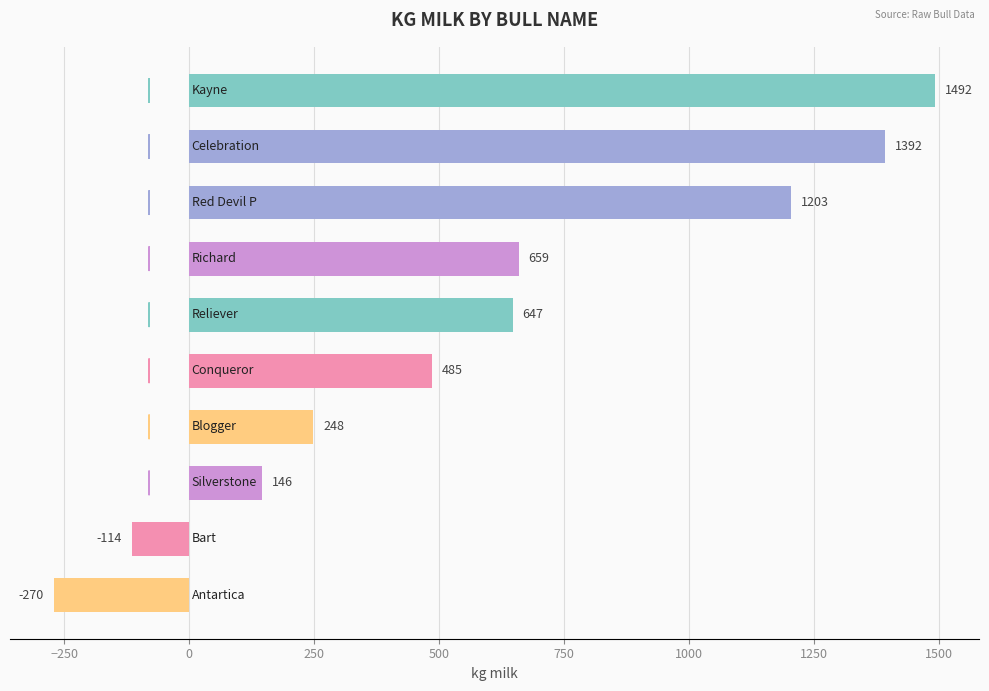

What is the minimum value shown in the chart?

-270